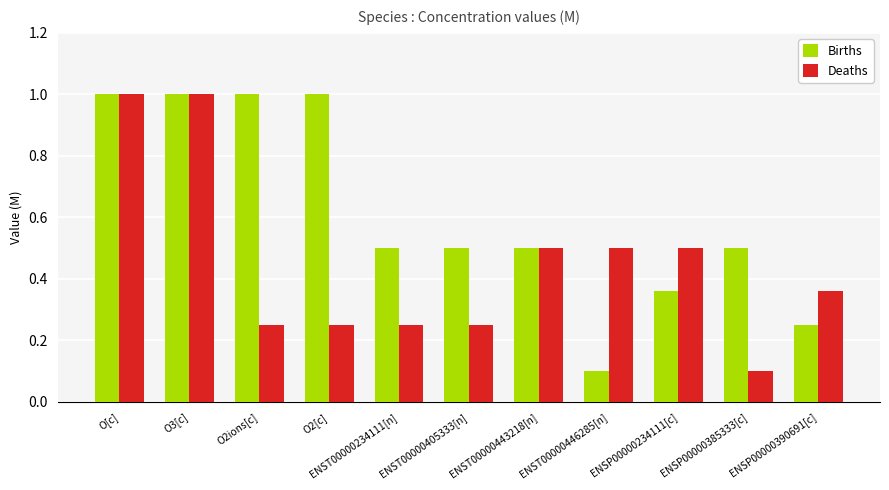

How many distinct data groups are displayed?

2